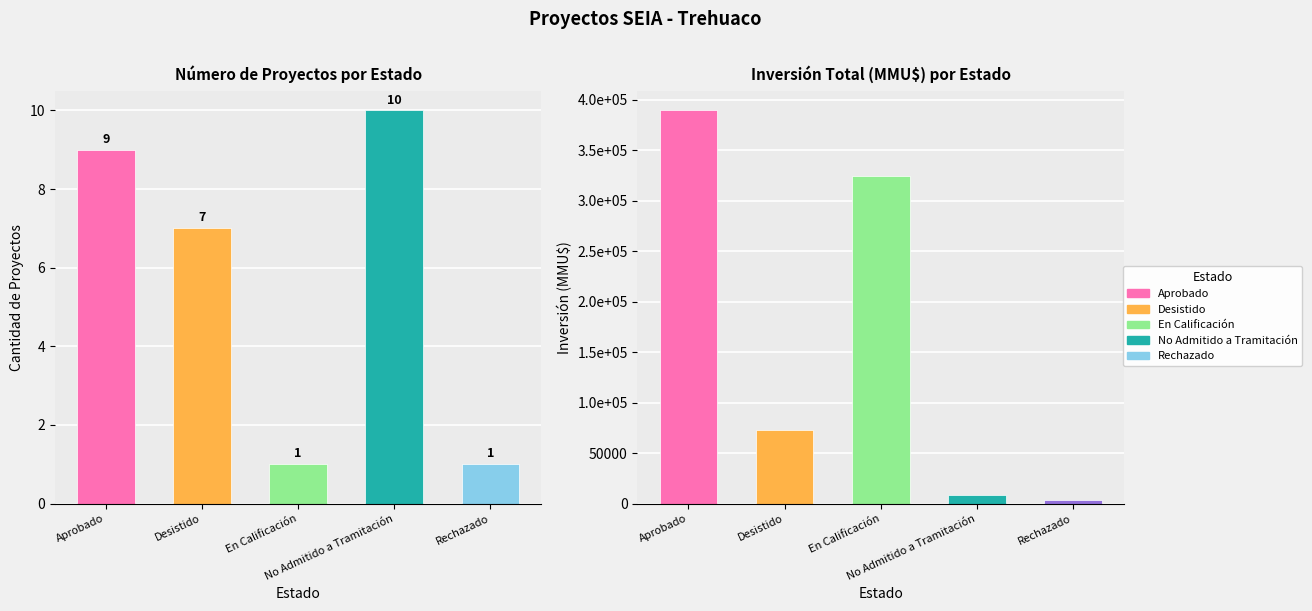

What is the value of the Inversión(MMU$) bar at the 1st from the left?

389312